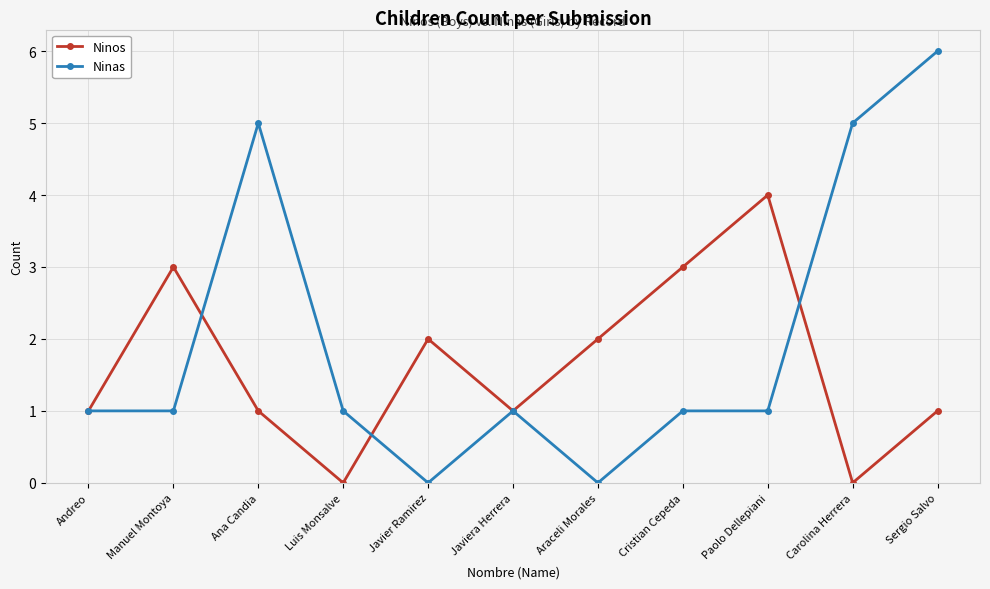

What is the maximum value shown in the chart?

6